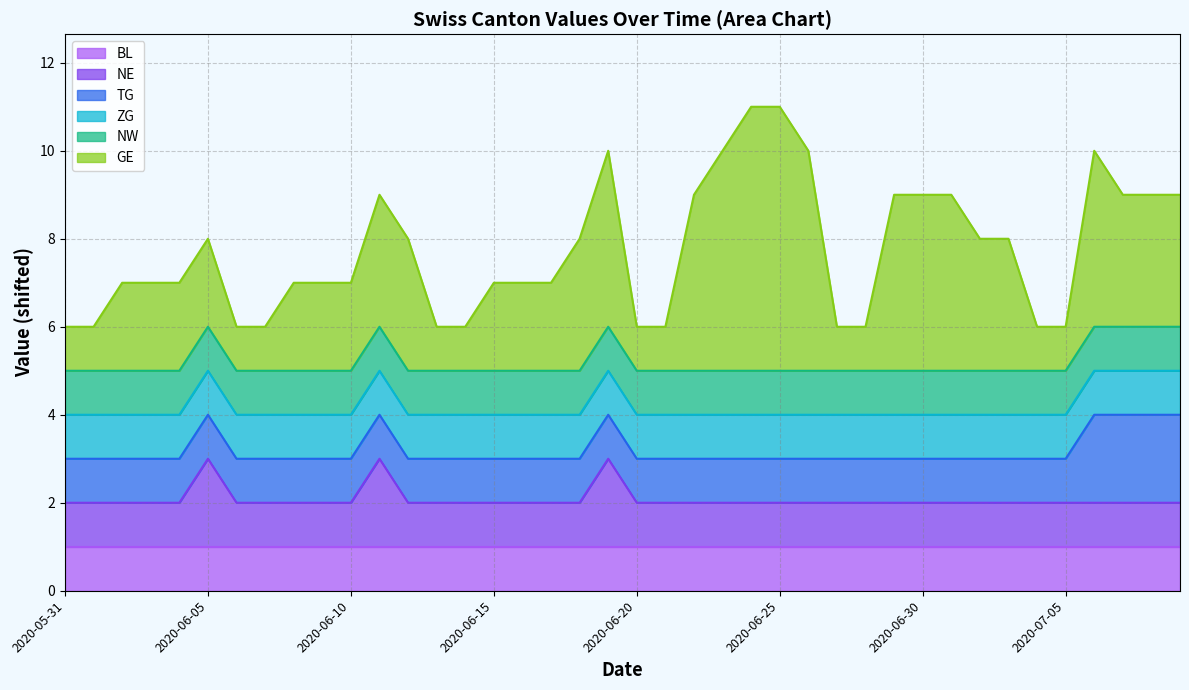

Reading left to right, what are all the values shown in this chart?

BL: 0	0	0	0	0	0	0	0	0	0	0	0	0	0	0	0	0	0	0	0	0	0	0	0	0	0	0	0	0	0	0	0	0	0	0	0	0	0	0	0
NE: 0	0	0	0	0	1	0	0	0	0	0	1	0	0	0	0	0	0	0	1	0	0	0	0	0	0	0	0	0	0	0	0	0	0	0	0	0	0	0	0
TG: 0	0	0	0	0	0	0	0	0	0	0	0	0	0	0	0	0	0	0	0	0	0	0	0	0	0	0	0	0	0	0	0	0	0	0	0	1	1	1	1
ZG: 0	0	0	0	0	0	0	0	0	0	0	0	0	0	0	0	0	0	0	0	0	0	0	0	0	0	0	0	0	0	0	0	0	0	0	0	0	0	0	0
NW: 0	0	0	0	0	0	0	0	0	0	0	0	0	0	0	0	0	0	0	0	0	0	0	0	0	0	0	0	0	0	0	0	0	0	0	0	0	0	0	0
GE: 0	0	1	1	1	1	0	0	1	1	1	2	2	0	0	1	1	1	2	3	0	0	3	4	5	5	4	0	0	3	3	3	2	2	0	0	3	2	2	2